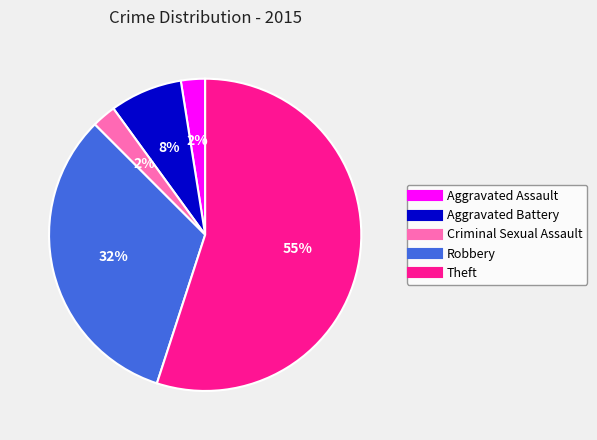

Which has a higher value, Aggravated Assault or Theft?

Theft